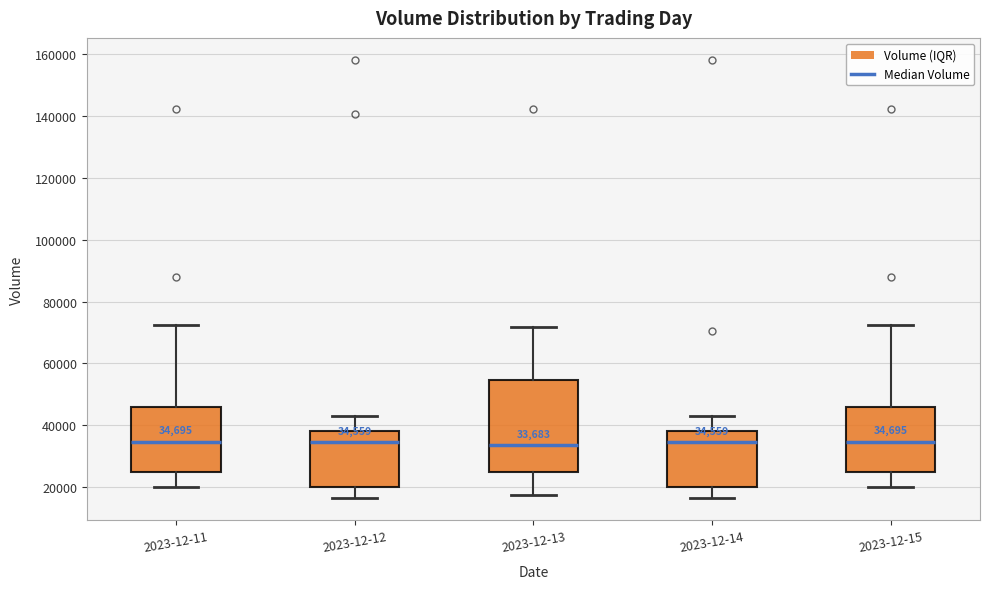

Which box is the tallest, from its lower edge to its upper edge?

2023-12-13